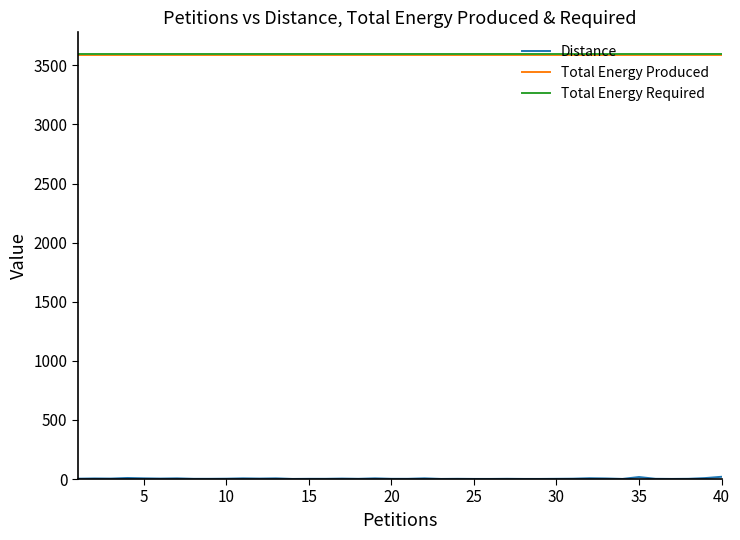

What is the maximum value shown in the chart?

3599